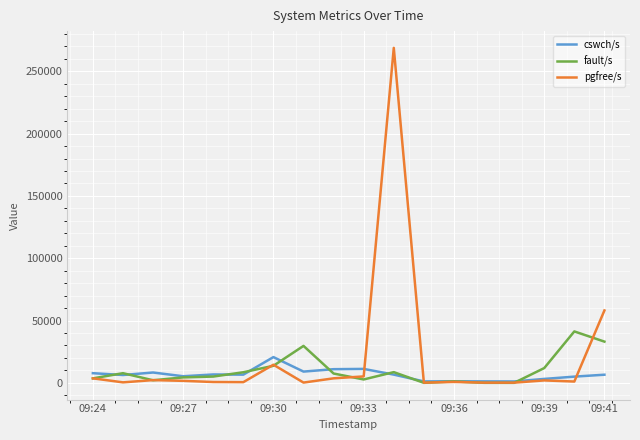

What is the maximum value for pgfree/s?

268858